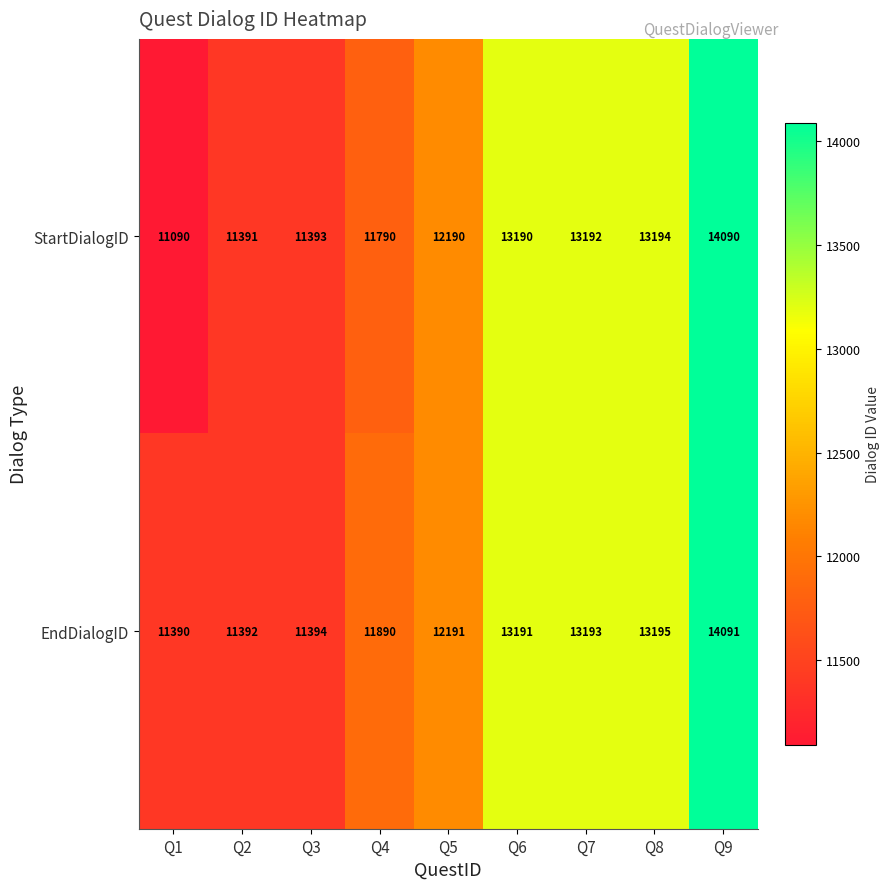

Reading left to right, extract all data points from this chart.

StartDialogID: Q1=11090	Q2=11391	Q3=11393	Q4=11790	Q5=12190	Q6=13190	Q7=13192	Q8=13194	Q9=14090
EndDialogID: Q1=11390	Q2=11392	Q3=11394	Q4=11890	Q5=12191	Q6=13191	Q7=13193	Q8=13195	Q9=14091